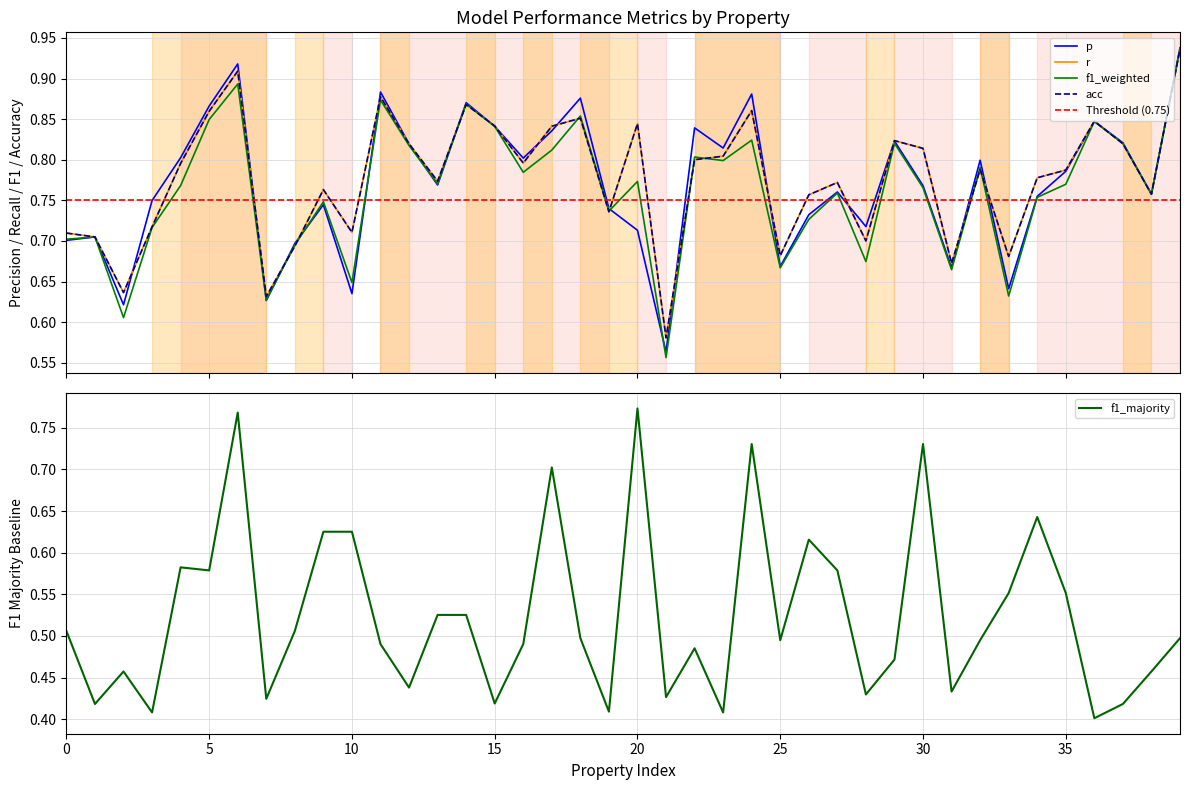

The value of f1_majority at 0 is 0.3. True or false?

False